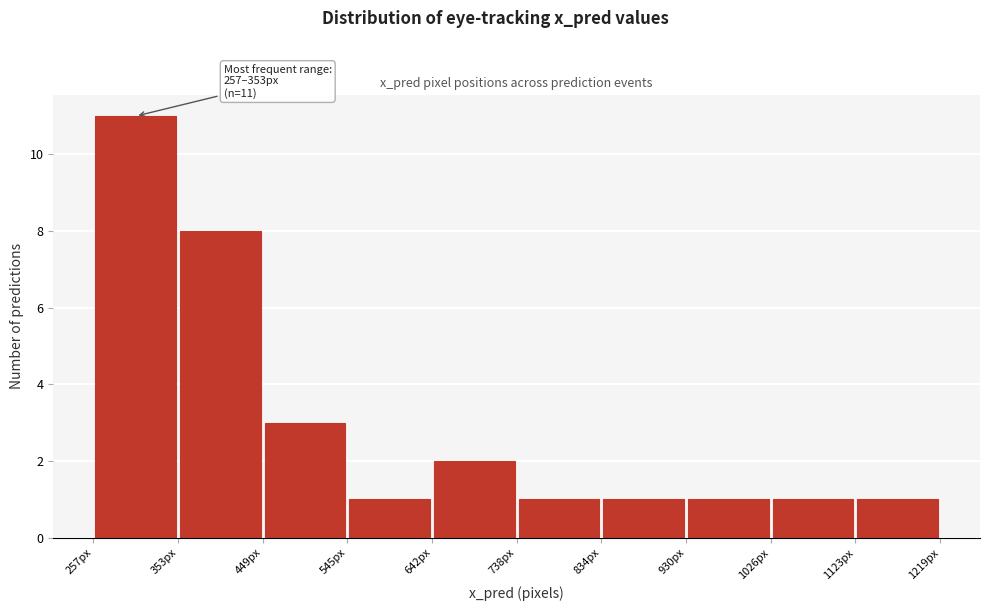

Over which range of the x-axis is the bar tallest?

260 to 350